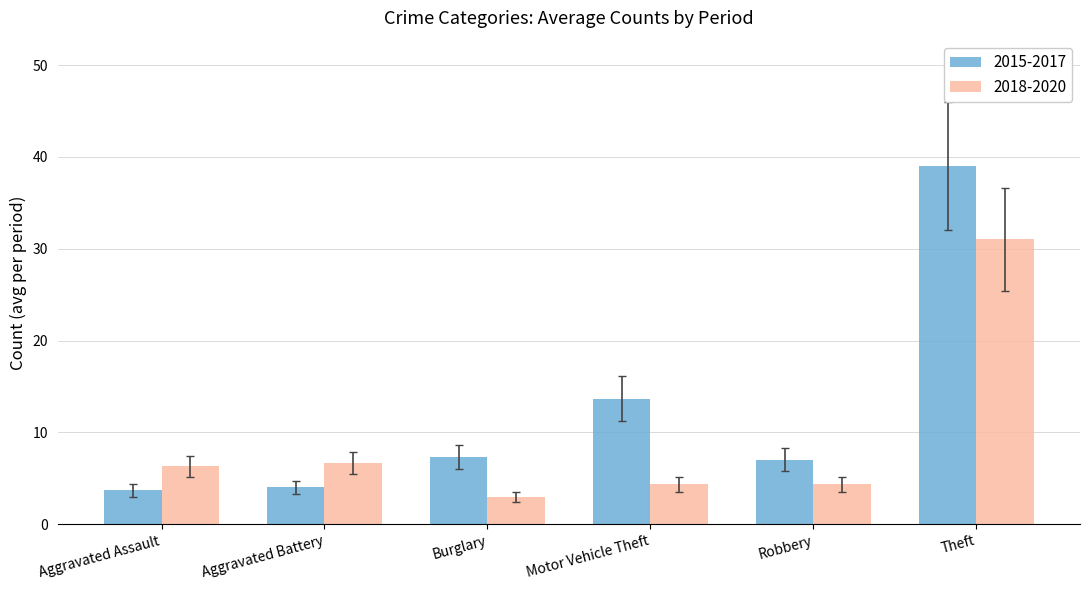

What is the average value of the 2018-2020 series?

9.3